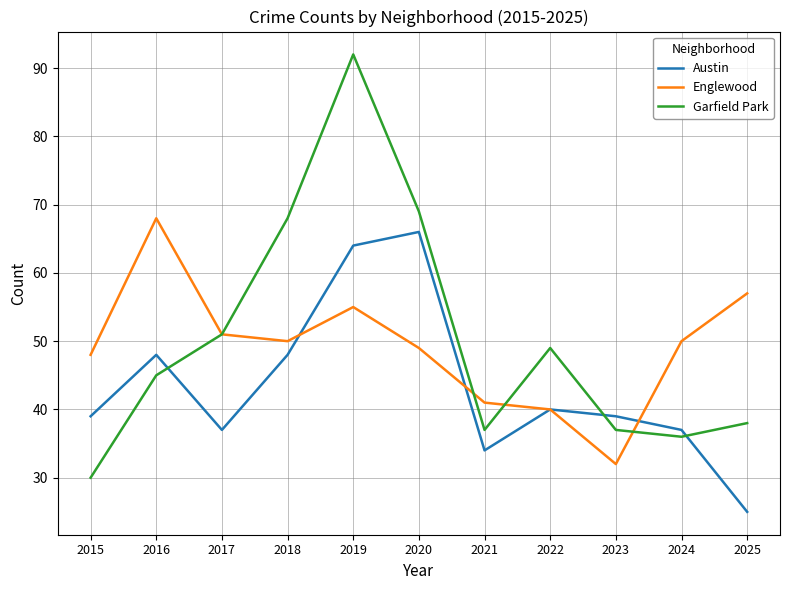

Is it true that Garfield Park equals 30 at 2015?

True